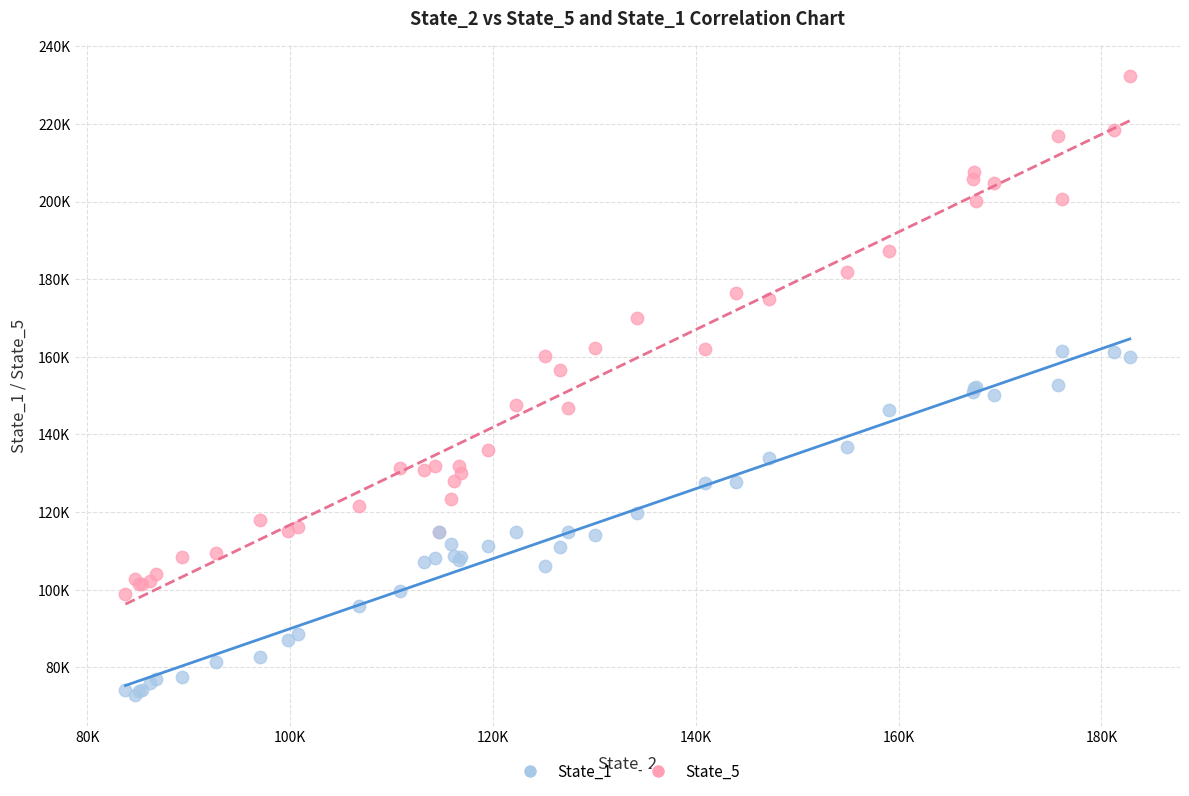

Which series contains the highest Y value?

State_5